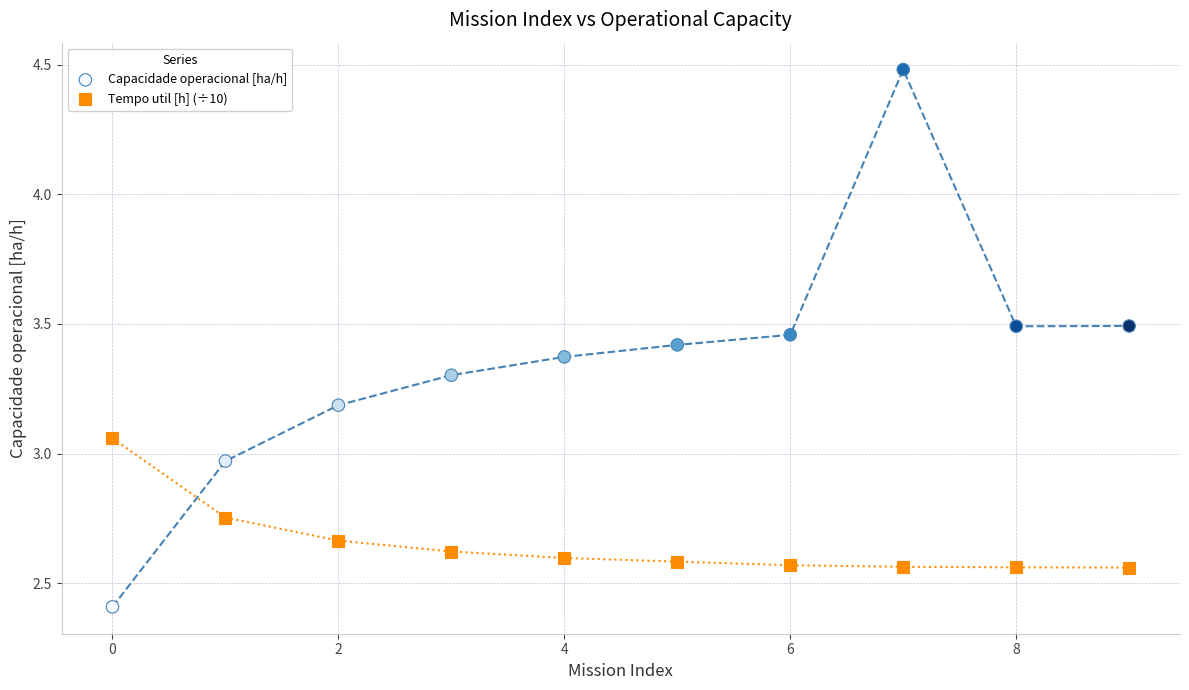

What are all the series names shown in the legend?

Capacidade operacional [ha/h], Tempo util [h] (÷10)